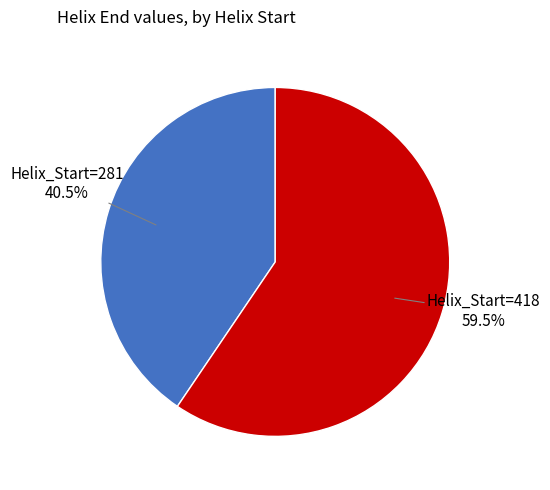

Which has a higher value, Helix_Start=418 or Helix_Start=281?

Helix_Start=418